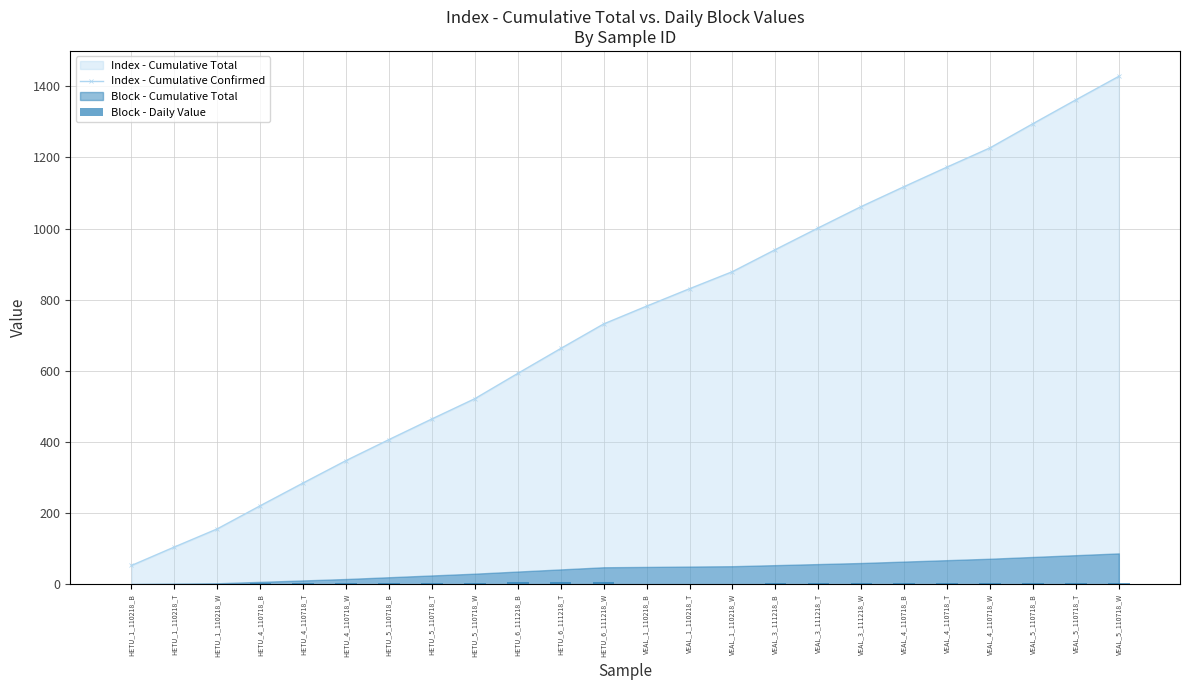

What is the difference between the maximum and second lowest values in the Block - Daily Value series?

5